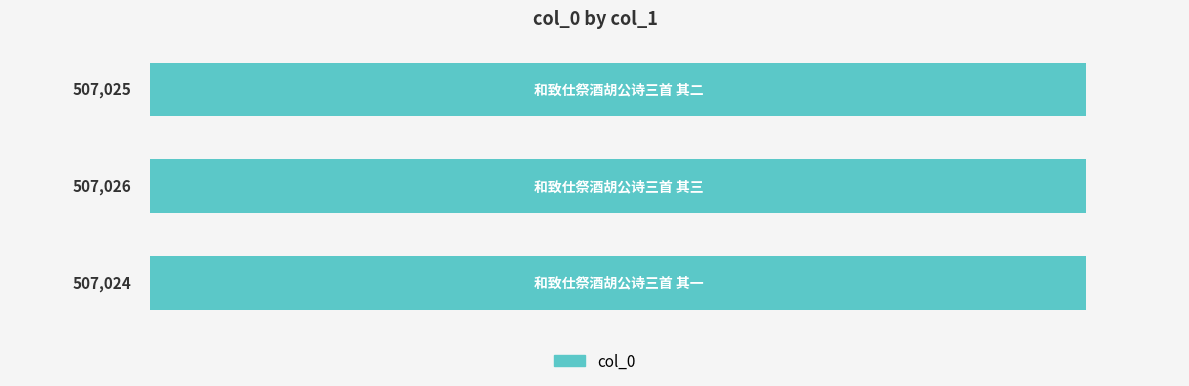

What is the sum of all values?

1521075